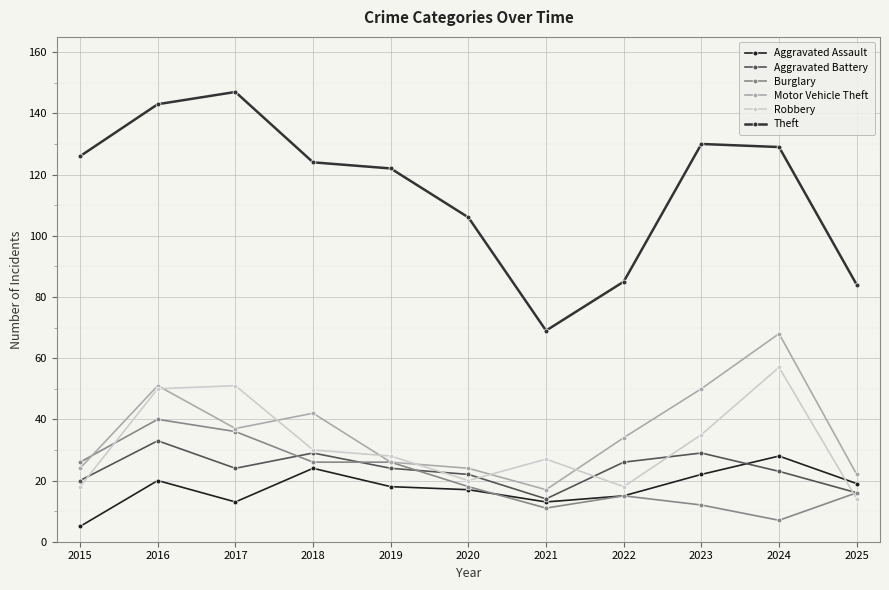

What is the difference between the Motor Vehicle Theft values at 2016 and 2021?

34